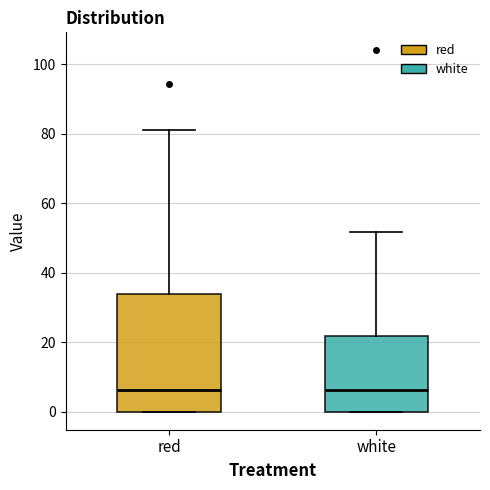

Reading left to right, transcribe this box plot: for each box, give where its median line is, the range the box spans, and where its two whiskers end, as read against the y-axis. The values are not printed on the chart, so give them approximately, as read against the axis.

red: median 6, box 0 to 34, whiskers 0 to 82
white: median 6, box 0 to 22, whiskers 0 to 52